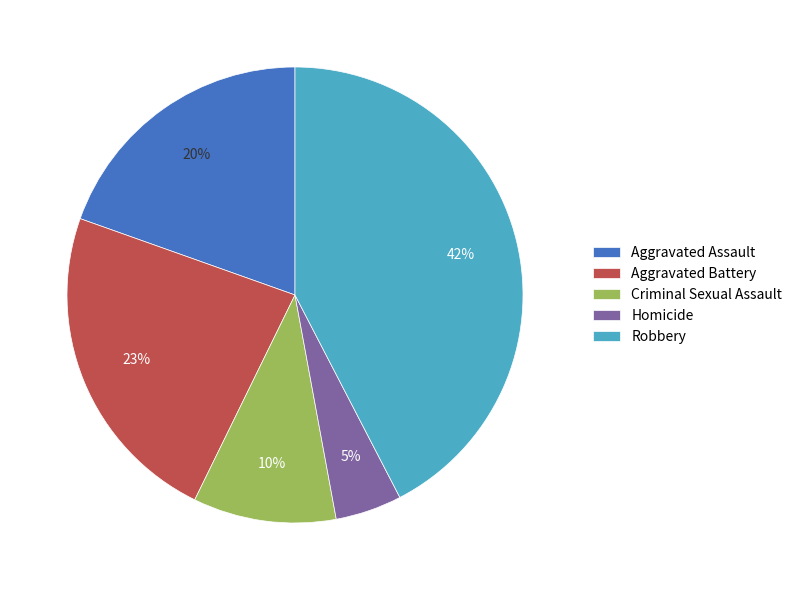

Approximately how many times larger is the value at Homicide compared to Criminal Sexual Assault?

0.5